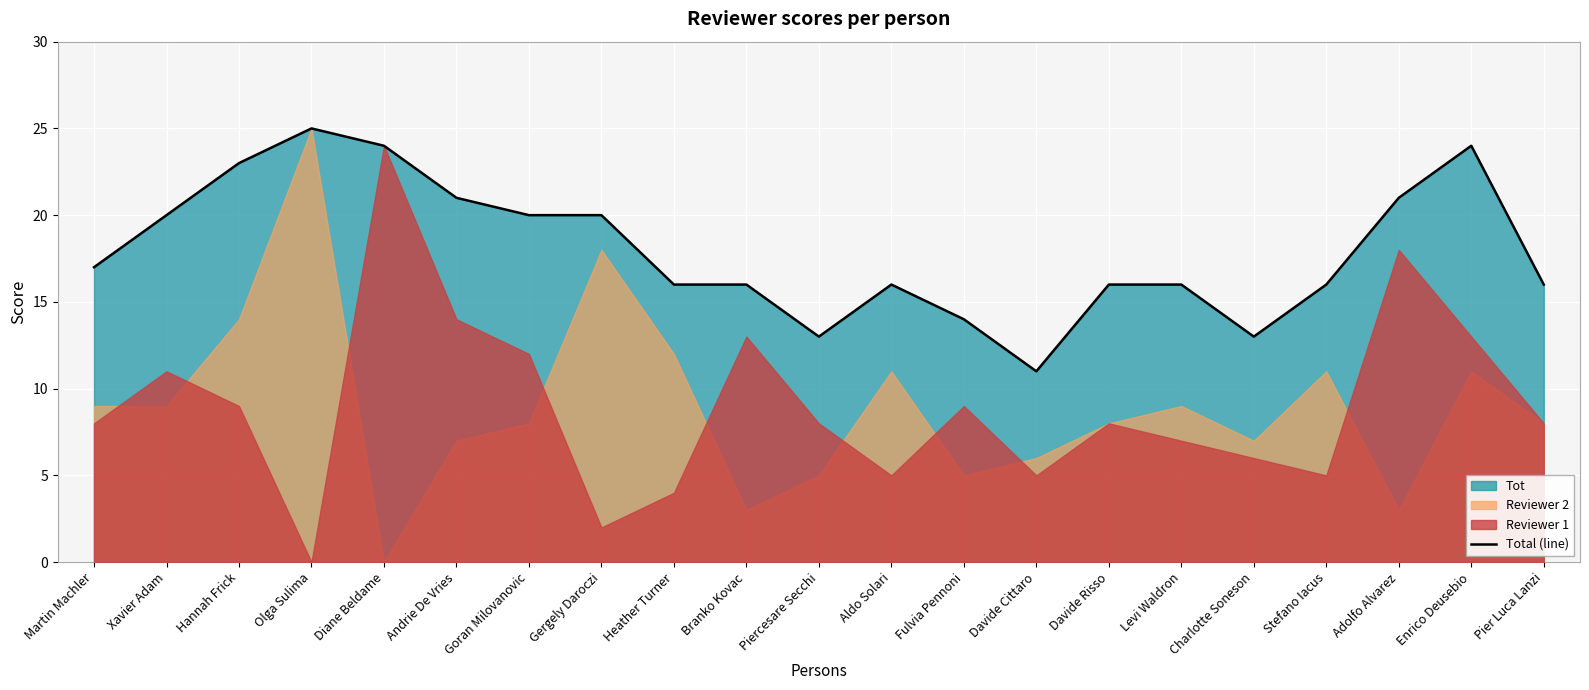

Reading left to right, what are all the values shown in this chart?

17	20	23	25	24	21	20	20	16	16	13	16	14	11	16	16	13	16	21	24	16